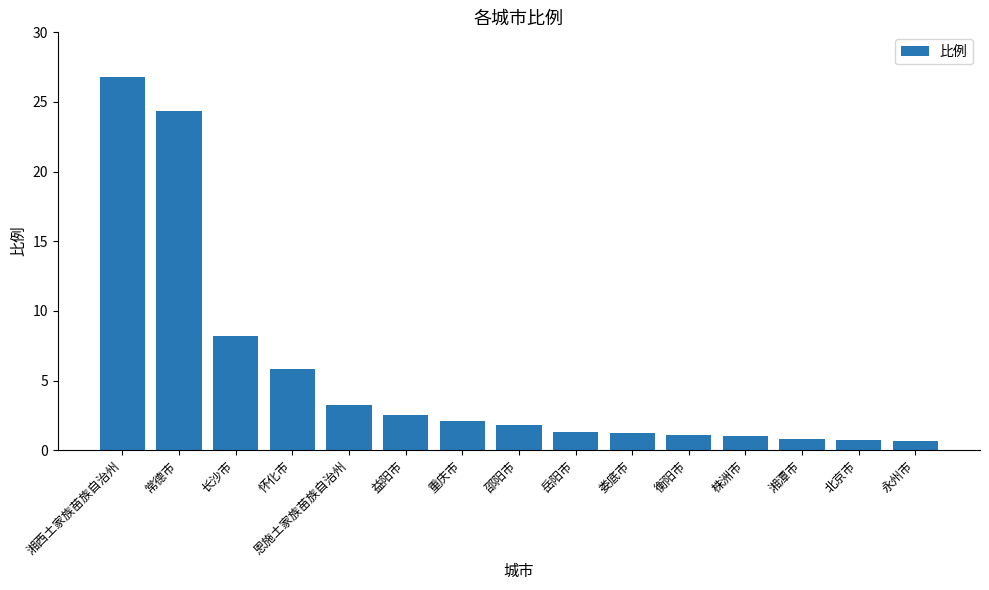

What is the change in value from 益阳市 to 娄底市?

-1.3